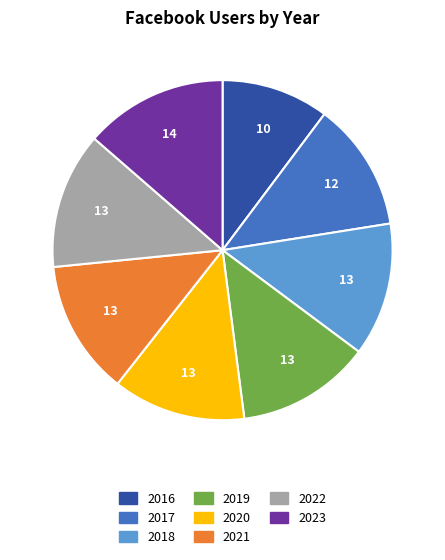

Is there any slice that represents more than half of the pie?

No